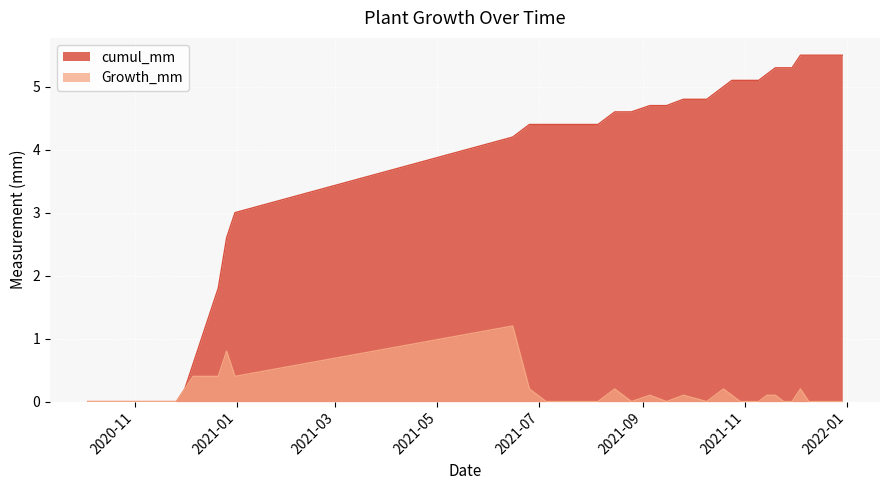

How many lines are shown in the chart?

2